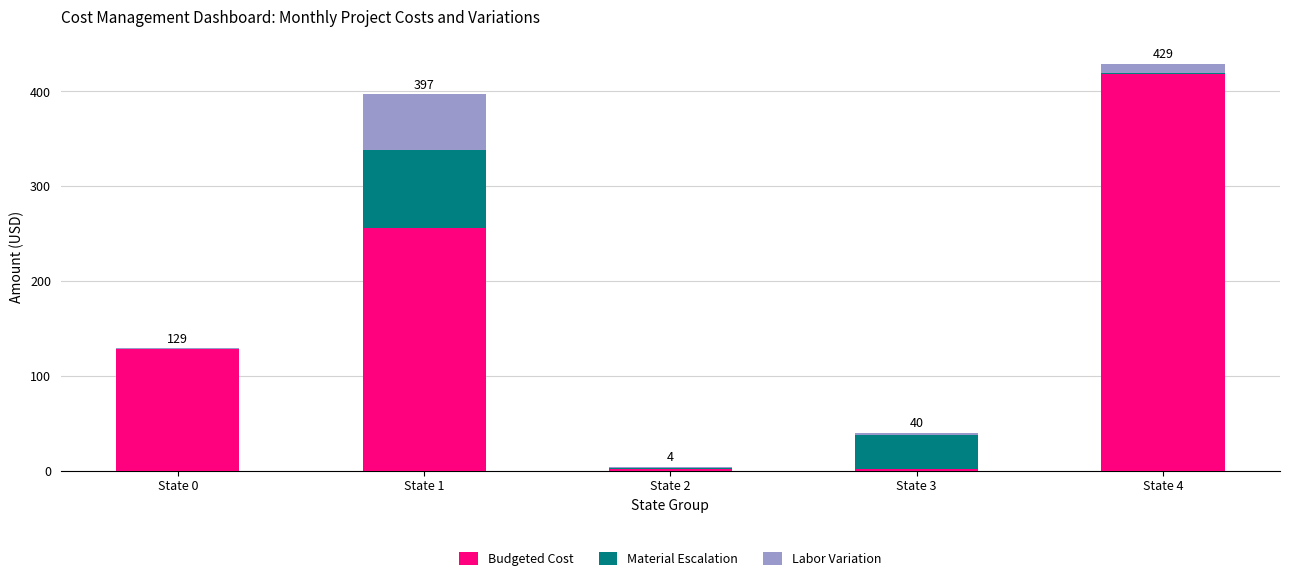

The Budgeted Cost series shows 45 at State 0. True or false?

False